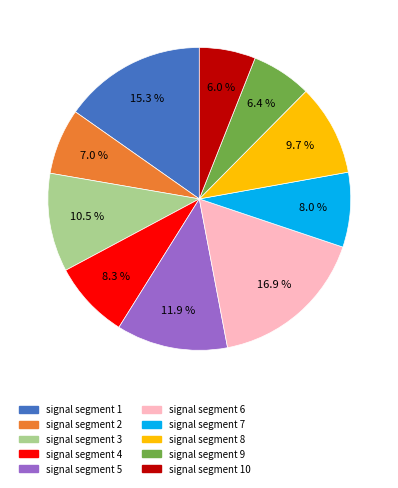

Count the number of slices in the pie.

10